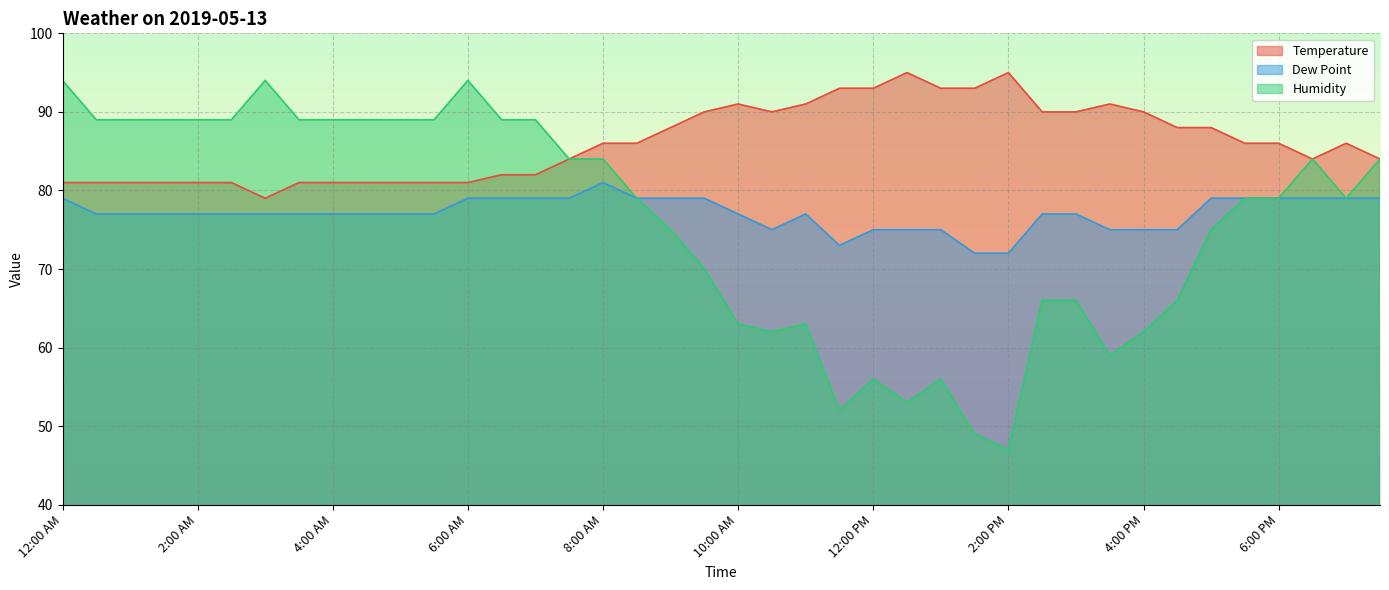

At which label does Humidity first exceed 79?

12:00 AM